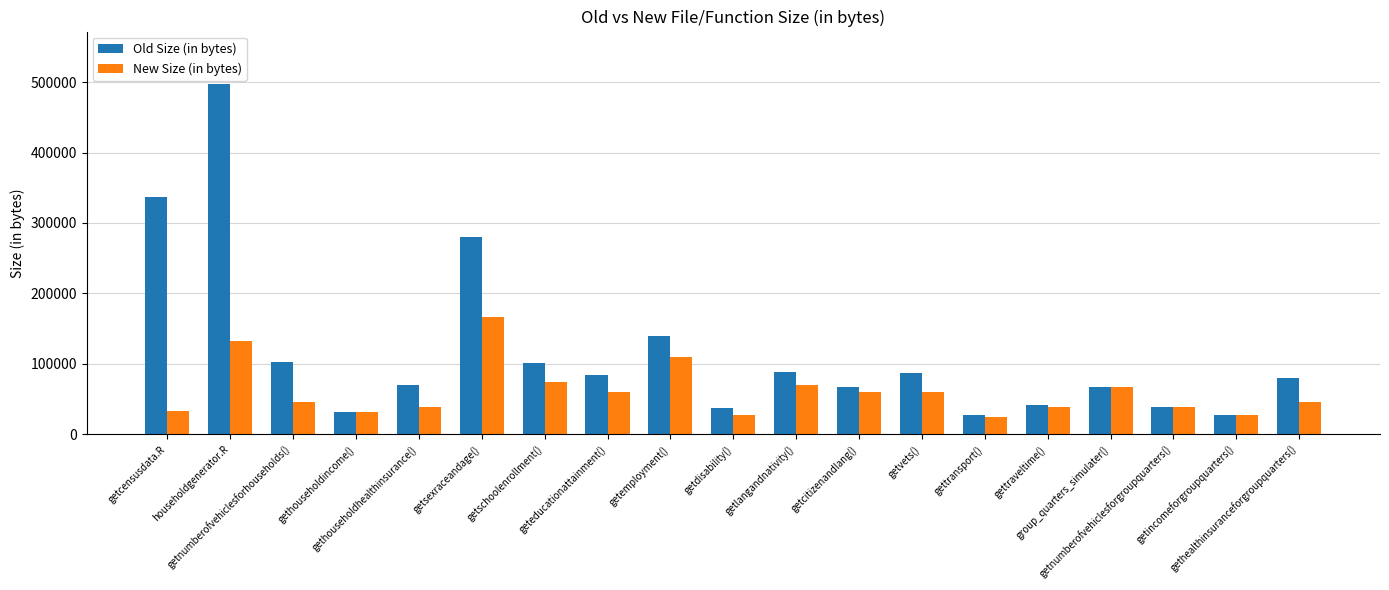

The Old Size (in bytes) series shows 66928 at group_quarters_simulater(). True or false?

True